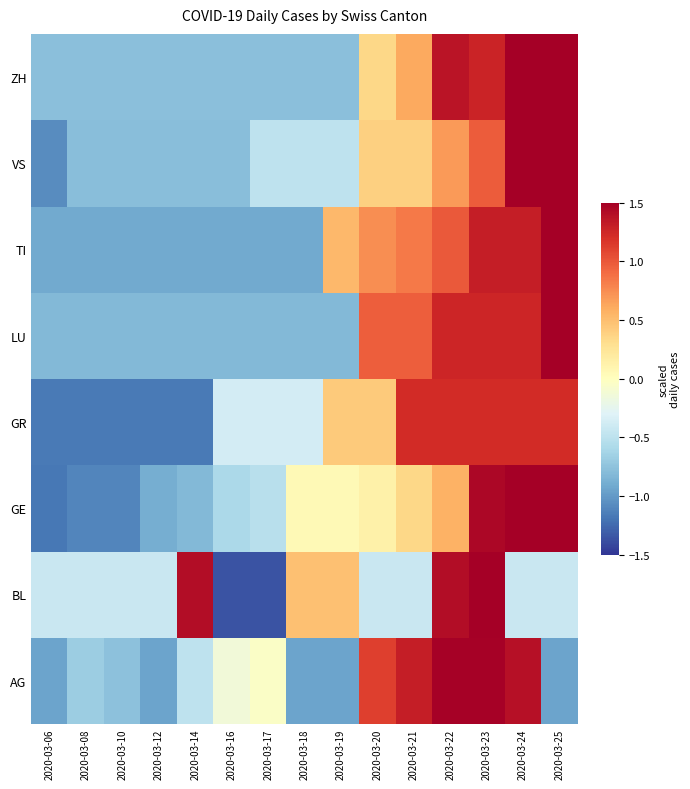

At which category is the sum across all series the highest?

2020-03-23